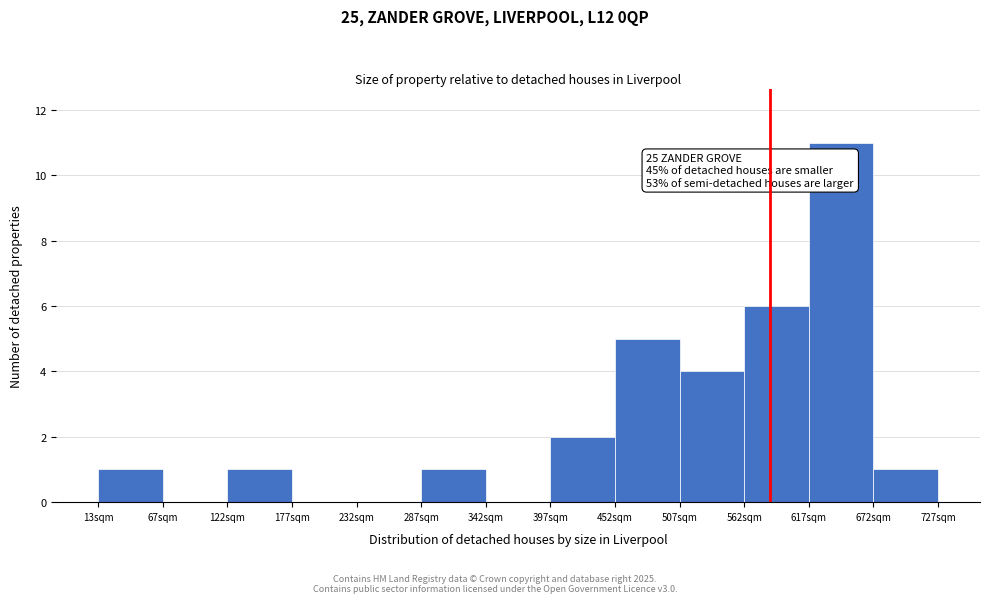

Reading left to right, what are all the values shown in this chart?

13sqm=1	67sqm=0	122sqm=1	177sqm=0	232sqm=0	287sqm=1	342sqm=0	397sqm=2	452sqm=5	507sqm=4	562sqm=6	617sqm=11	672sqm=1